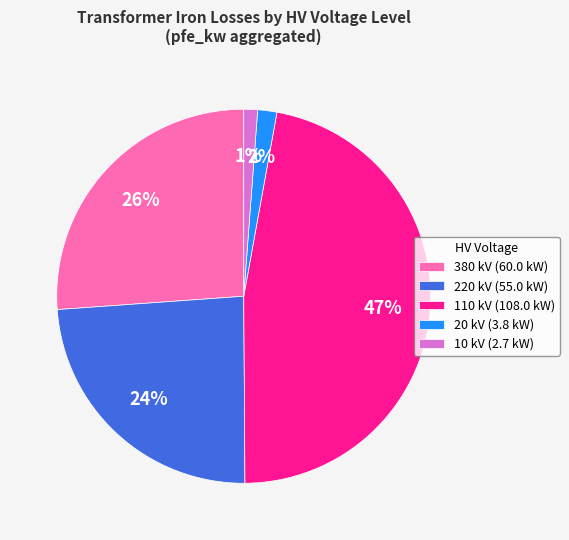

To the nearest percent, what is the difference between the largest and smallest slice percentages?

46%